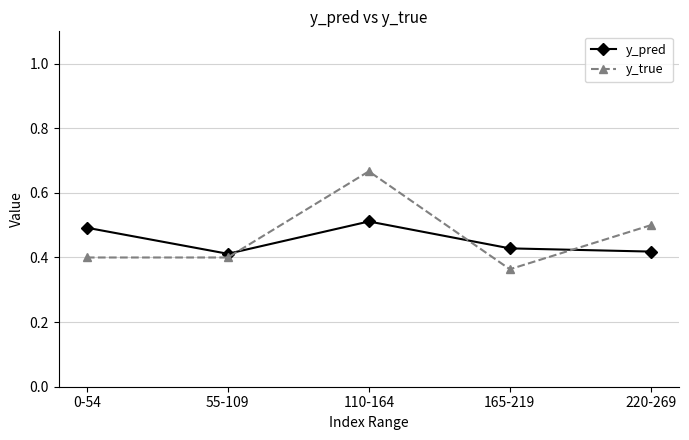

What are all the series names shown in the legend?

y_pred, y_true